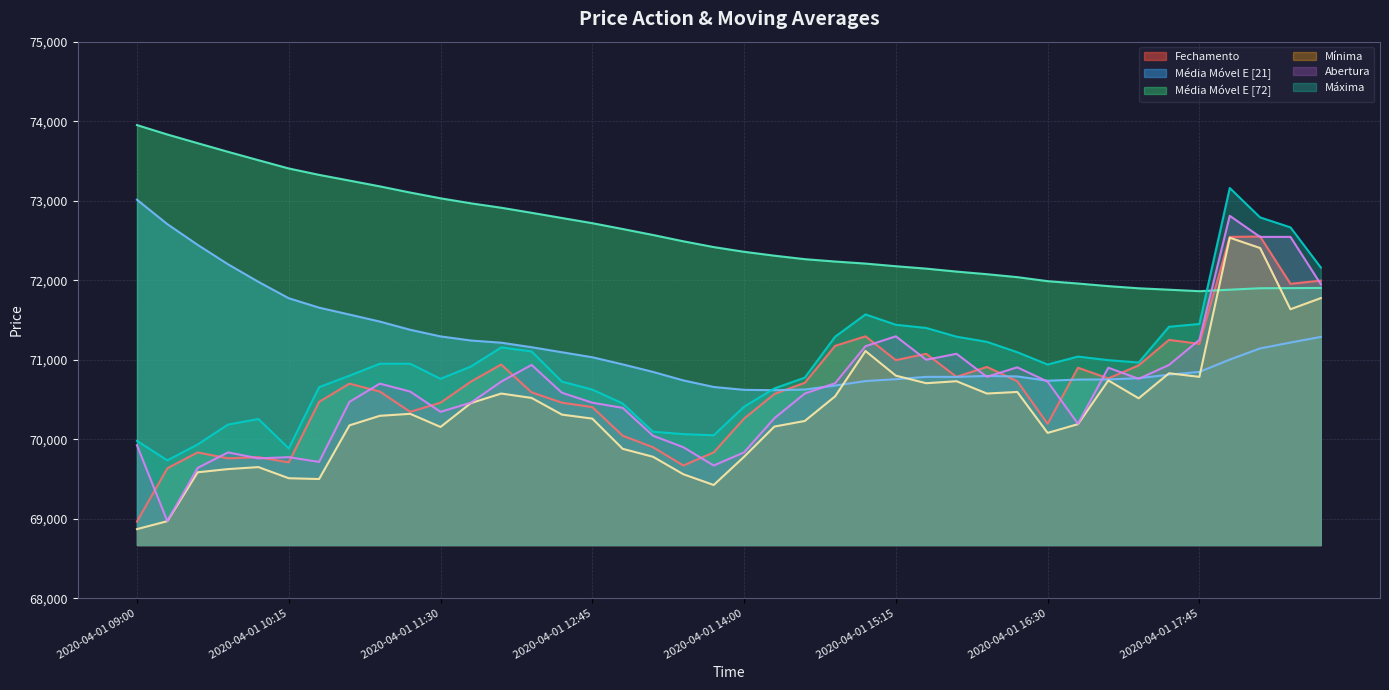

List the labels in order of Mínima value, smallest first.

2020-04-01 09:00, 2020-04-01 09:15, 2020-04-01 13:45, 2020-04-01 10:30, 2020-04-01 10:15, 2020-04-01 13:30, 2020-04-01 09:30, 2020-04-01 09:45, 2020-04-01 10:00, 2020-04-01 13:15, 2020-04-01 14:00, 2020-04-01 13:00, 2020-04-01 16:30, 2020-04-01 11:30, 2020-04-01 14:15, 2020-04-01 10:45, 2020-04-01 16:45, 2020-04-01 14:30, 2020-04-01 12:45, 2020-04-01 11:00, 2020-04-01 12:30, 2020-04-01 11:15, 2020-04-01 11:45, 2020-04-01 17:15, 2020-04-01 12:15, 2020-04-01 14:45, 2020-04-01 12:00, 2020-04-01 16:00, 2020-04-01 16:15, 2020-04-01 15:30, 2020-04-01 15:45, 2020-04-01 17:00, 2020-04-01 17:45, 2020-04-01 15:15, 2020-04-01 17:30, 2020-04-01 15:00, 2020-04-02 09:30, 2020-04-02 09:45, 2020-04-02 09:15, 2020-04-02 09:00